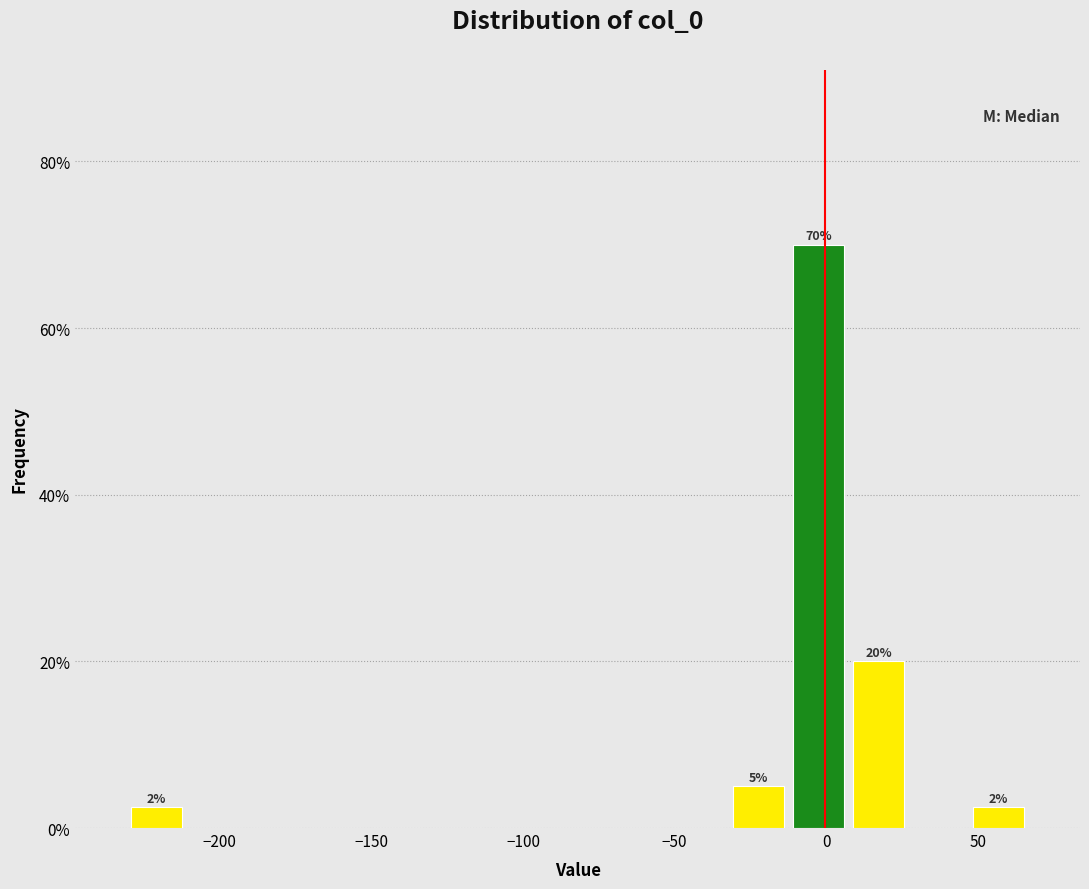

Around what value on the x-axis is the tallest bar? Give the approximate position of its centre, as read against the axis.

-5